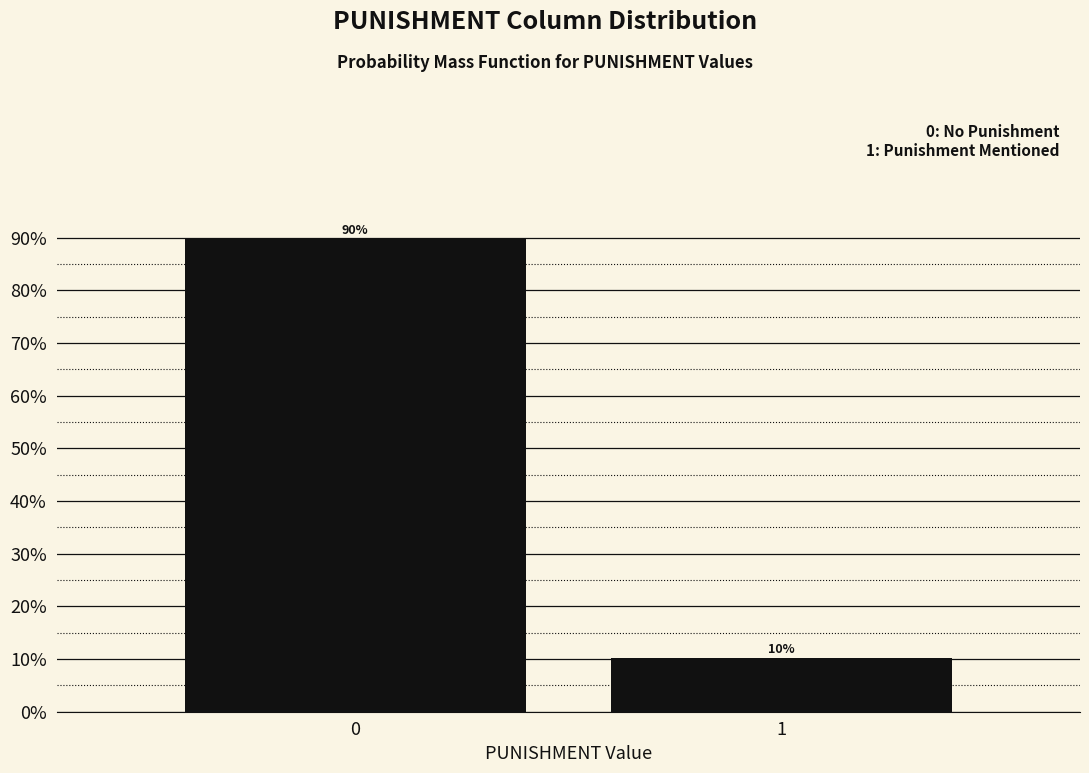

What is the average value?

50.0